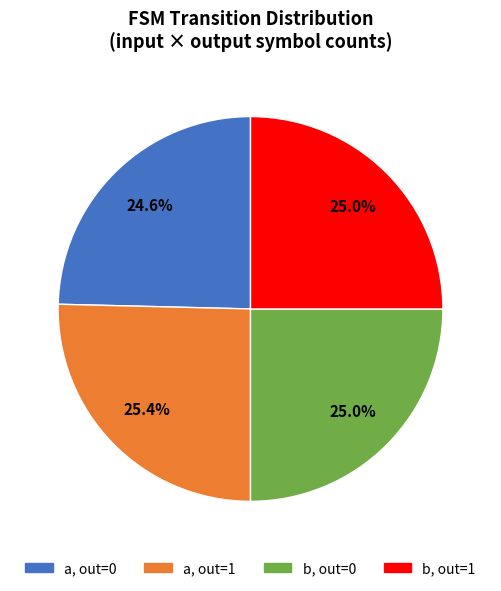

Is there a majority slice in this chart?

No